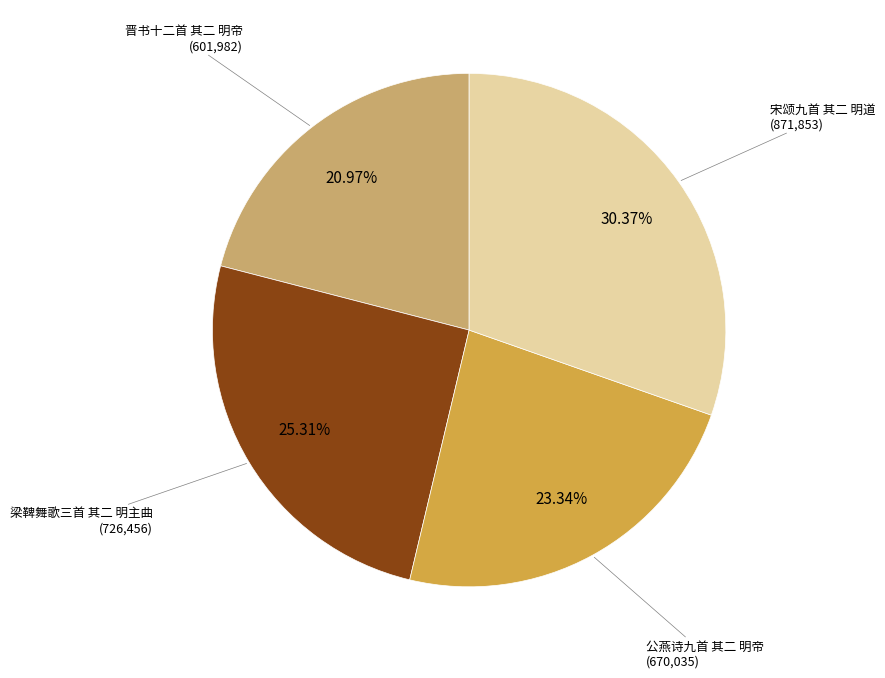

How many slices are in this pie chart?

4